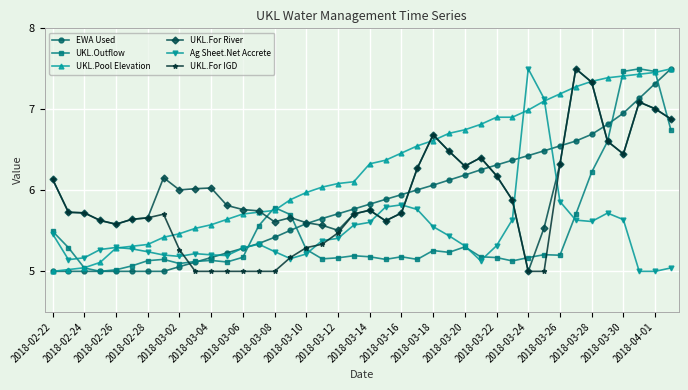

What is the sum of all UKL.Pool Elevation values?

250.5